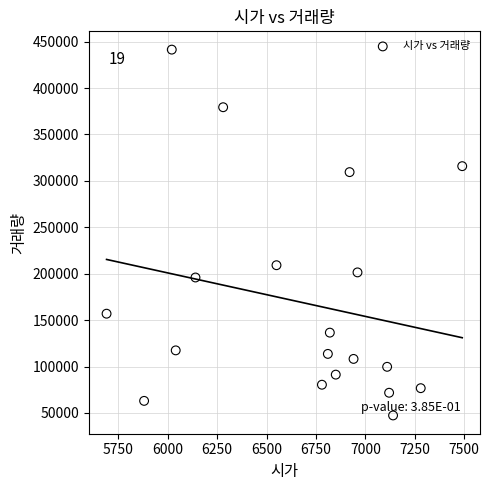

What is the range of Y values (max minus min)?

394027